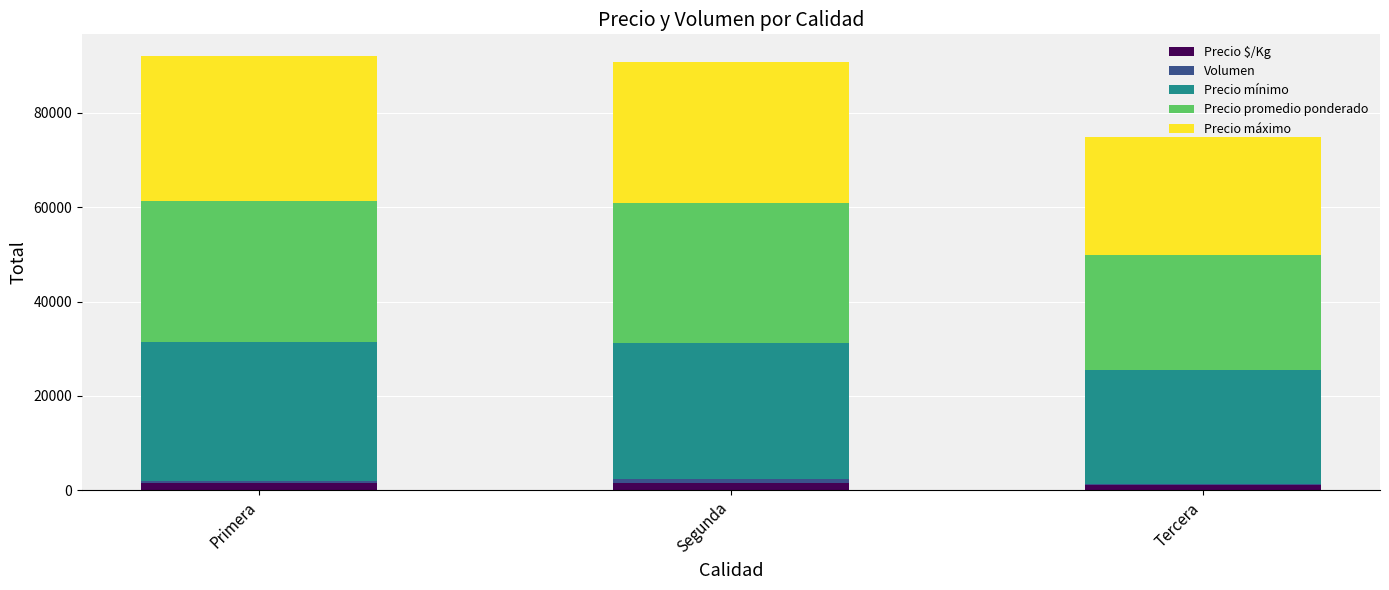

What is the label of the 2nd bar from the left?

Segunda